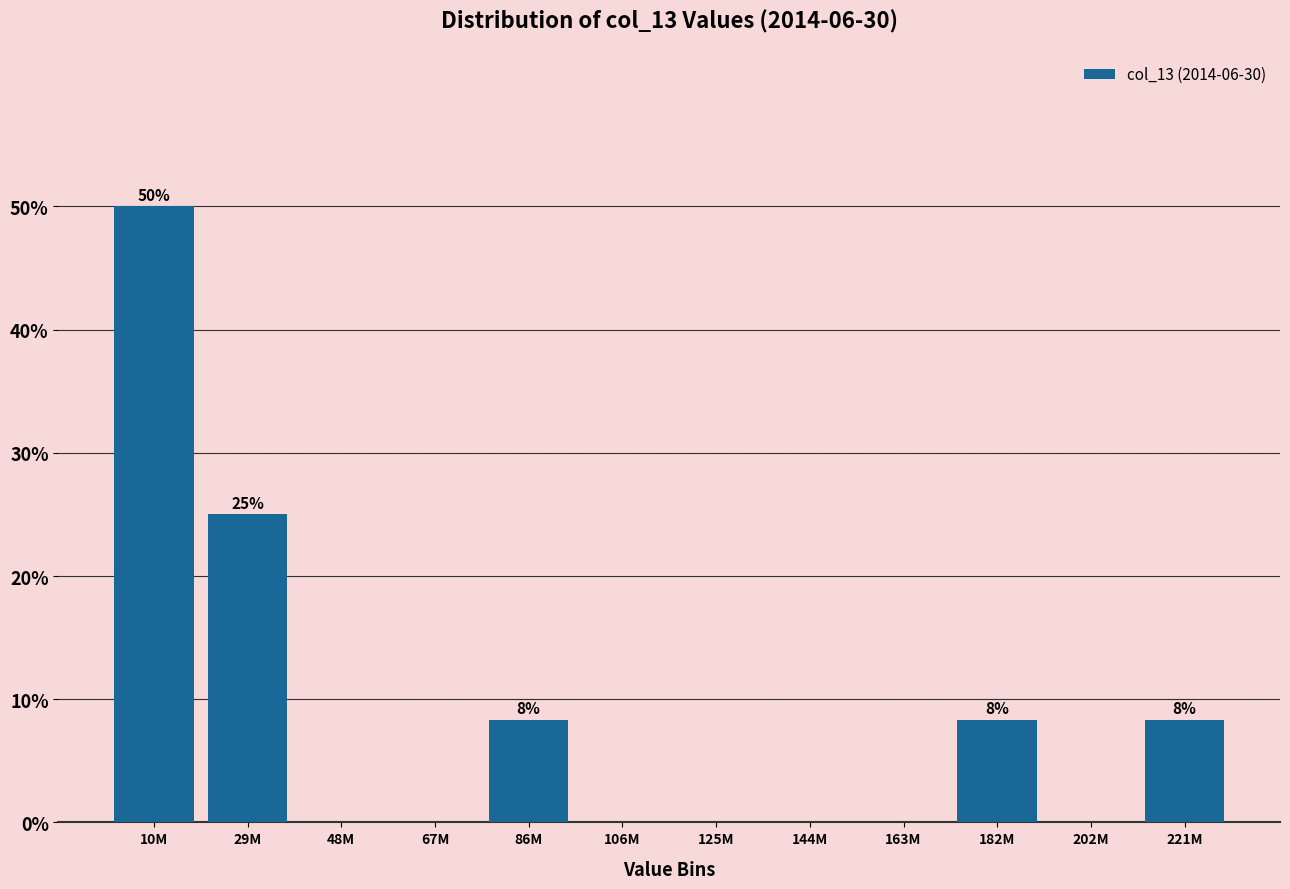

Reading left to right, list all the values displayed in this chart.

10M=50.0	29M=25.0	48M=0.0	67M=0.0	86M=8.3	106M=0.0	125M=0.0	144M=0.0	163M=0.0	182M=8.3	202M=0.0	221M=8.3